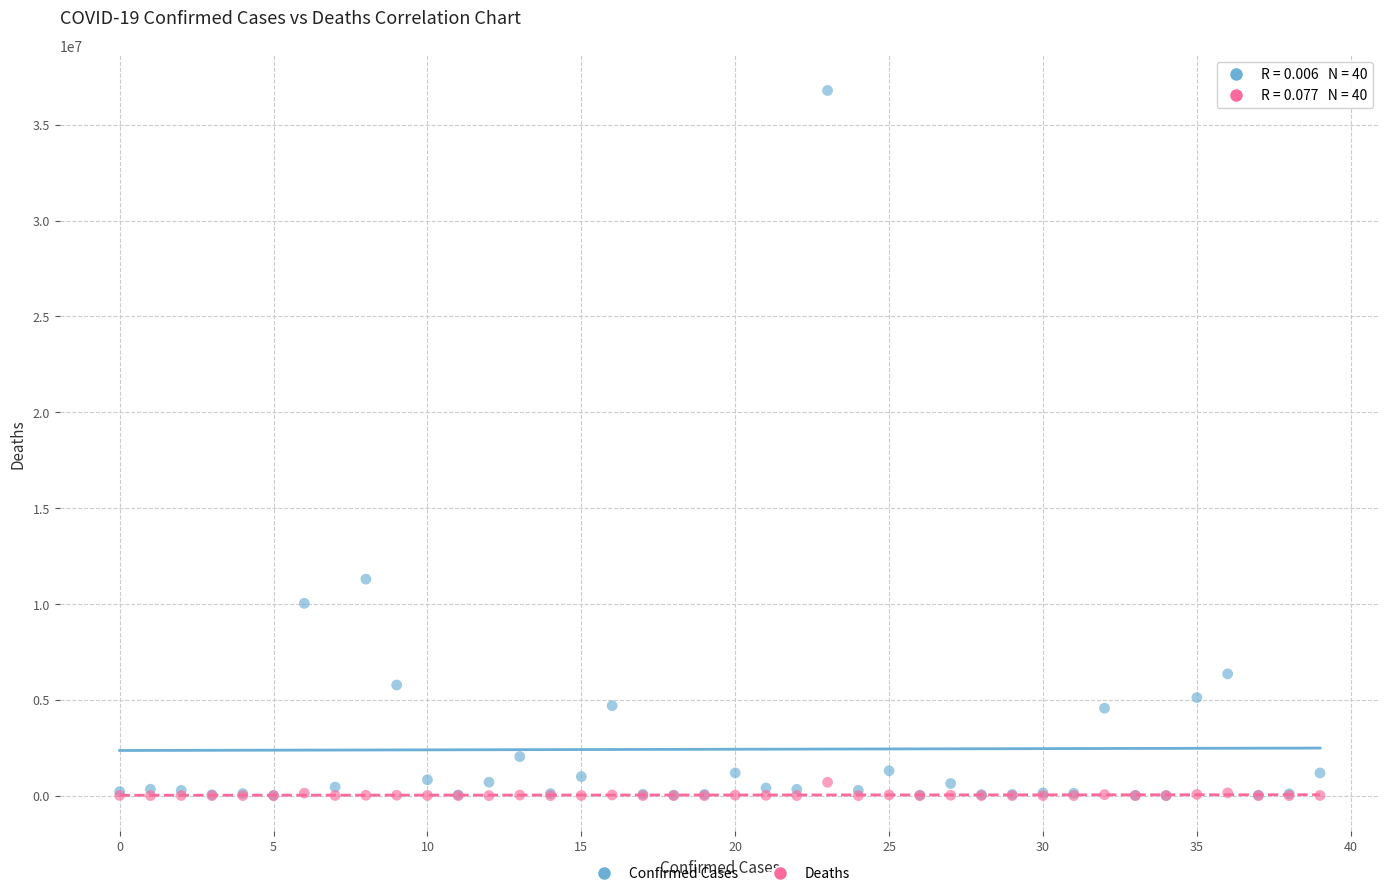

Which series contains the highest Y value?

Confirmed Cases